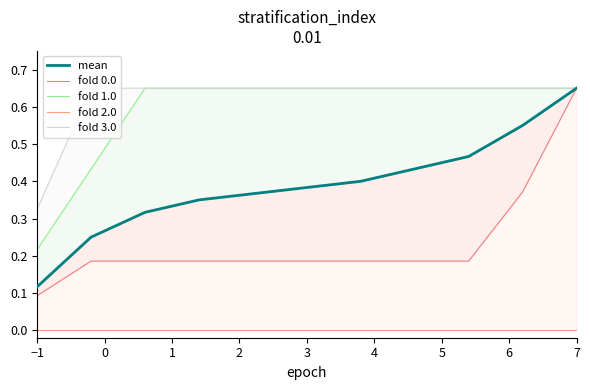

What is the spread (max minus min) of values at 3?

0.7